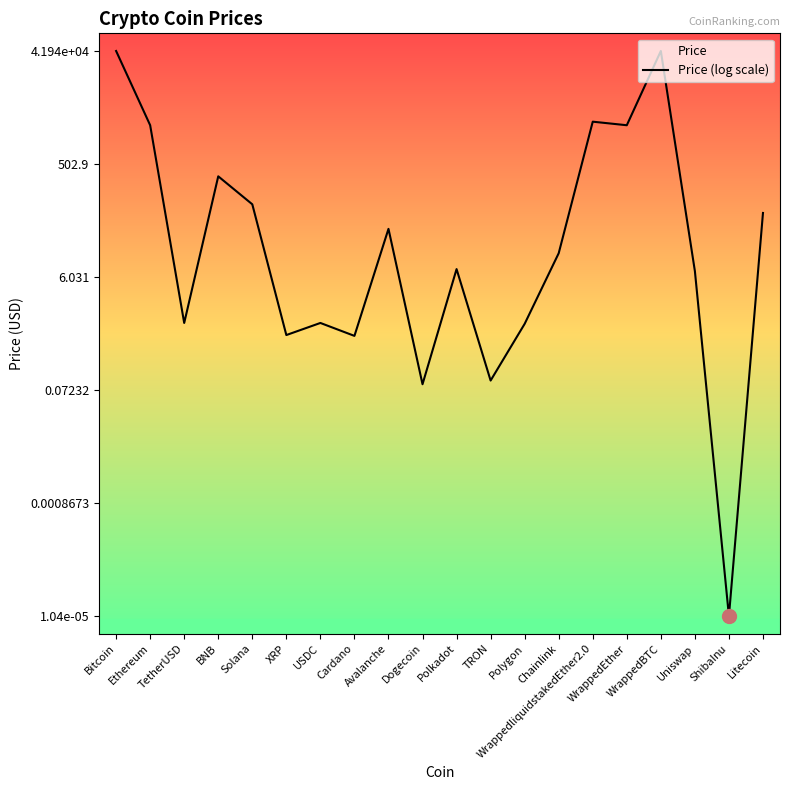

The value at Chainlink is 2.0. True or false?

False